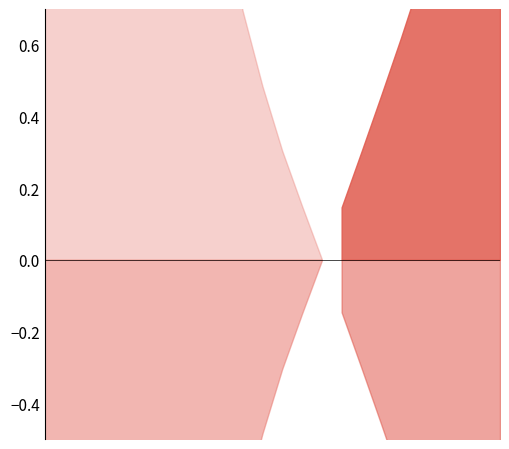

Rank the categories by rate_drive value from lowest to highest.

0, 1, 2, 3, 4, 5, 6, 7, 8, 9, 10, 11, 12, 13, 14, 15, 16, 17, 18, 19, 20, 21, 22, 23